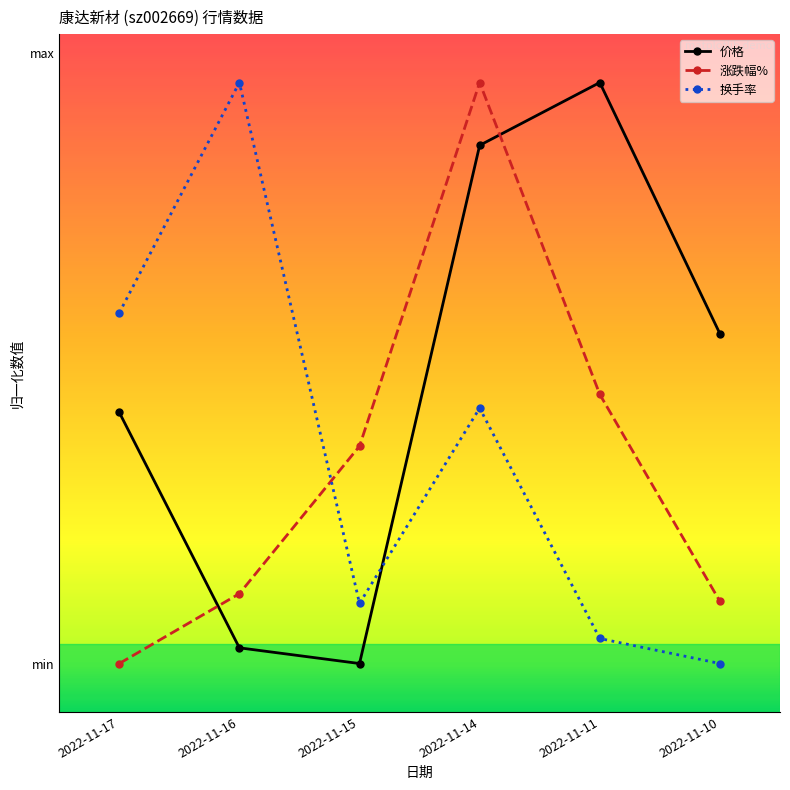

Does the chart have visible grid lines?

No